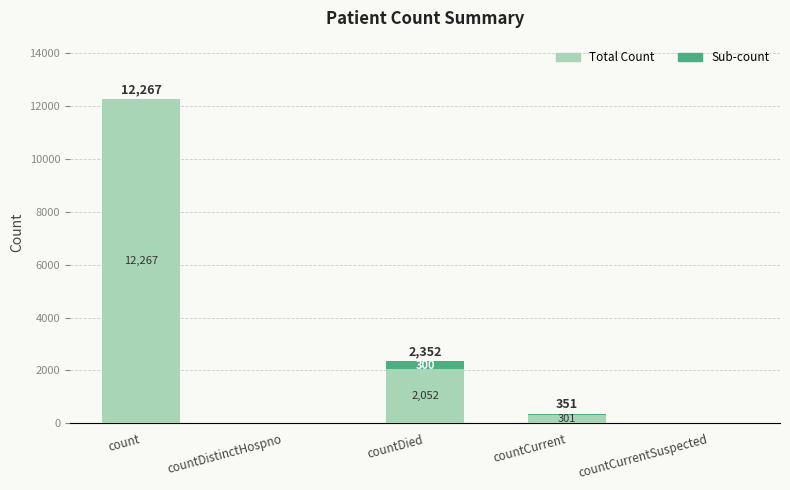

How many series are shown in this chart?

2